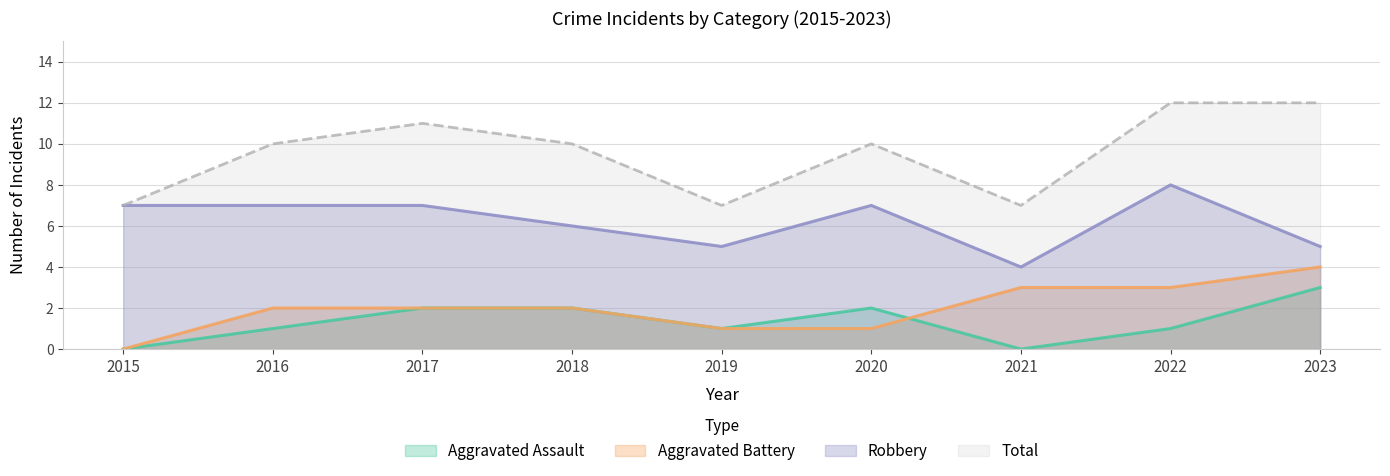

Which series has the largest total across all categories?

Total